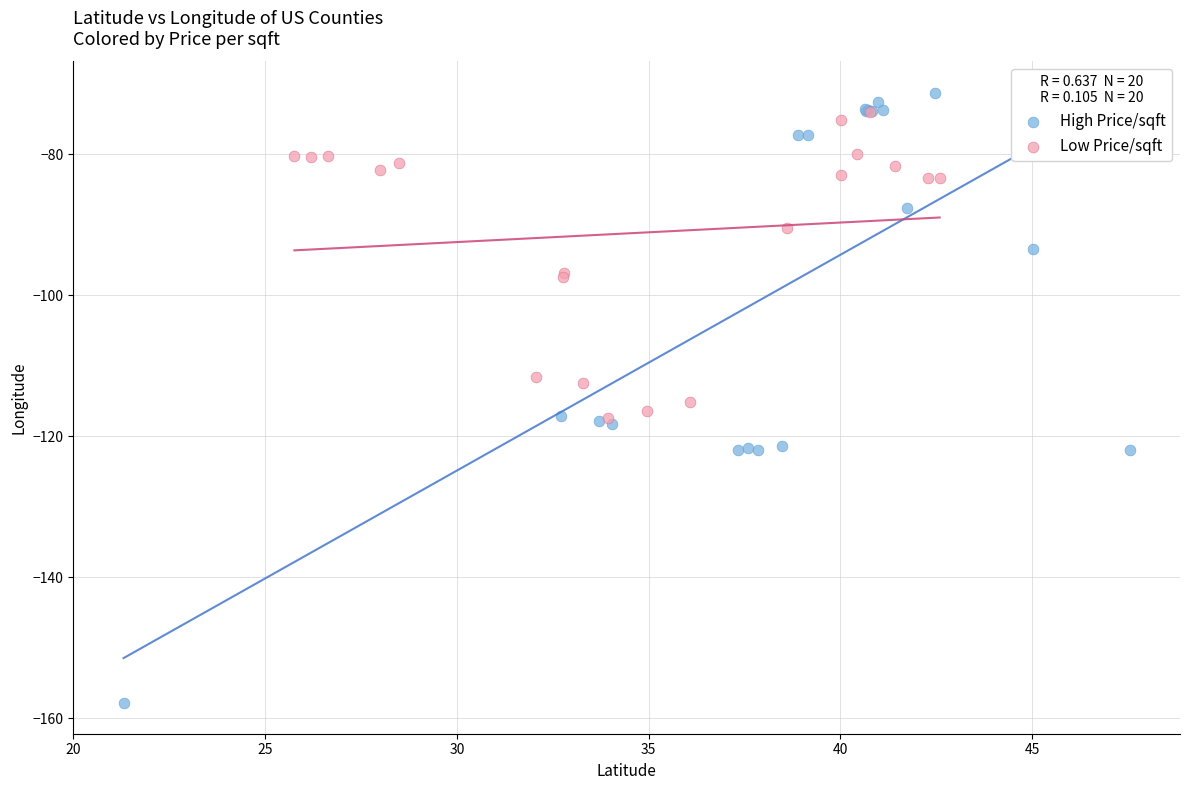

Which series has the largest Y range (max minus min)?

High Price/sqft